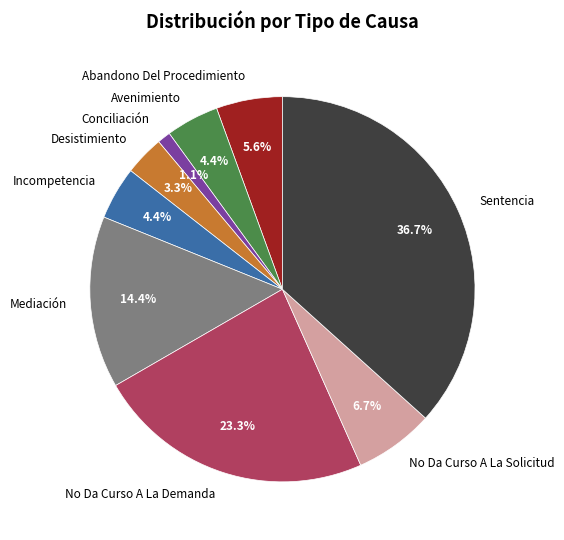

How many segments does this pie chart have?

9